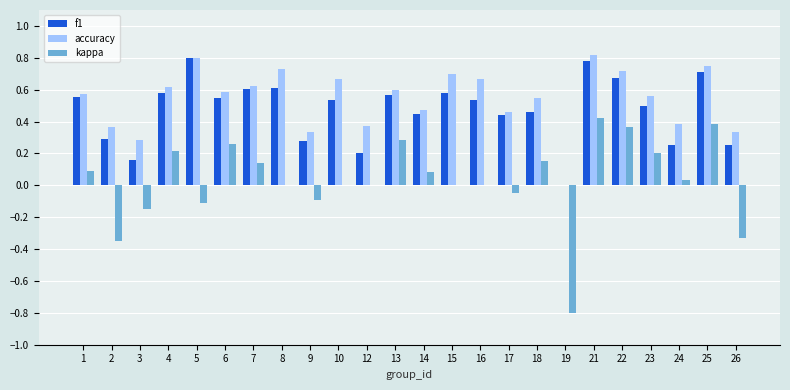

Which series has the largest range (max minus min)?

kappa